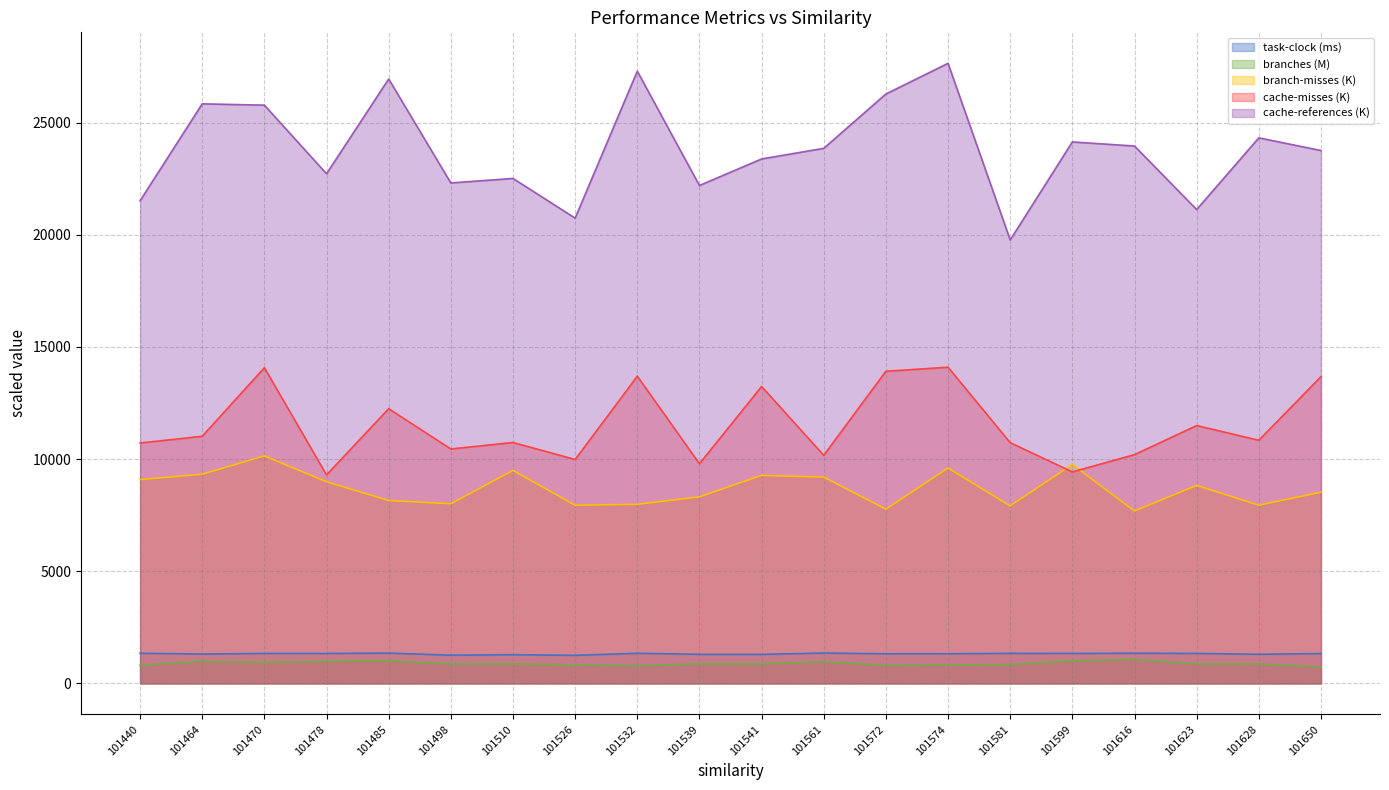

Where is the first local maximum for branch-misses?

101470